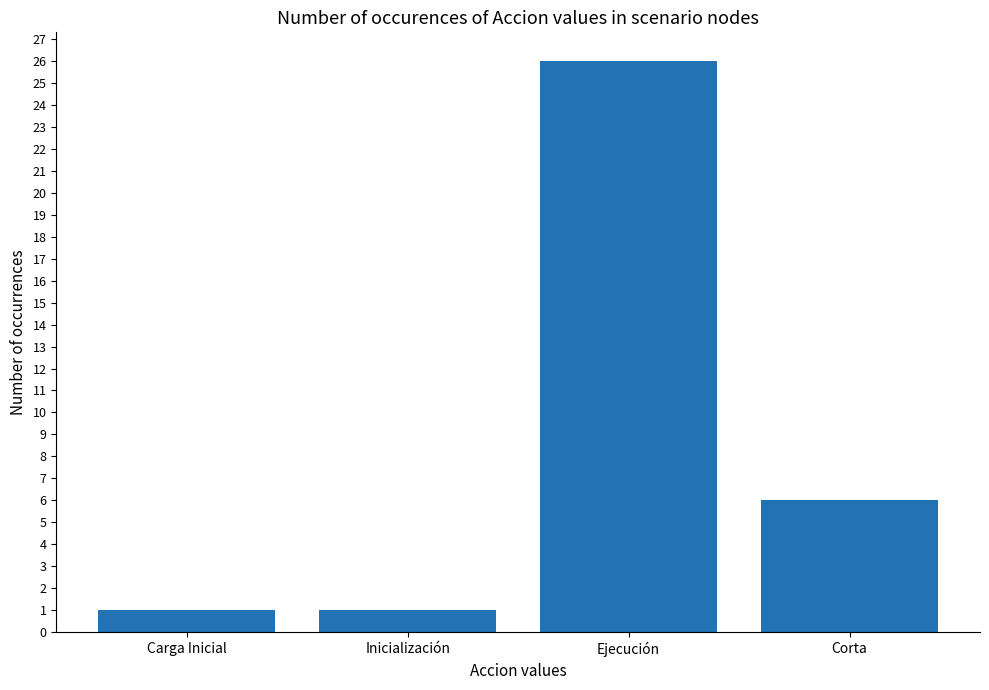

At which label is the value closest to 13?

Corta